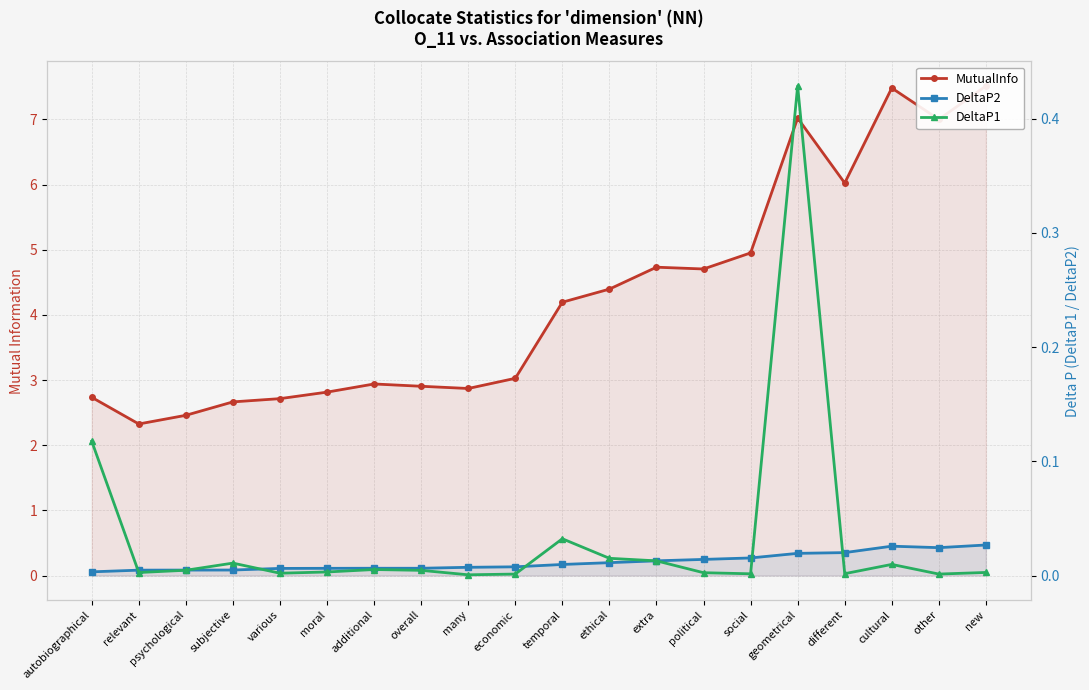

Which category has the highest value in the DeltaP2 series?

new